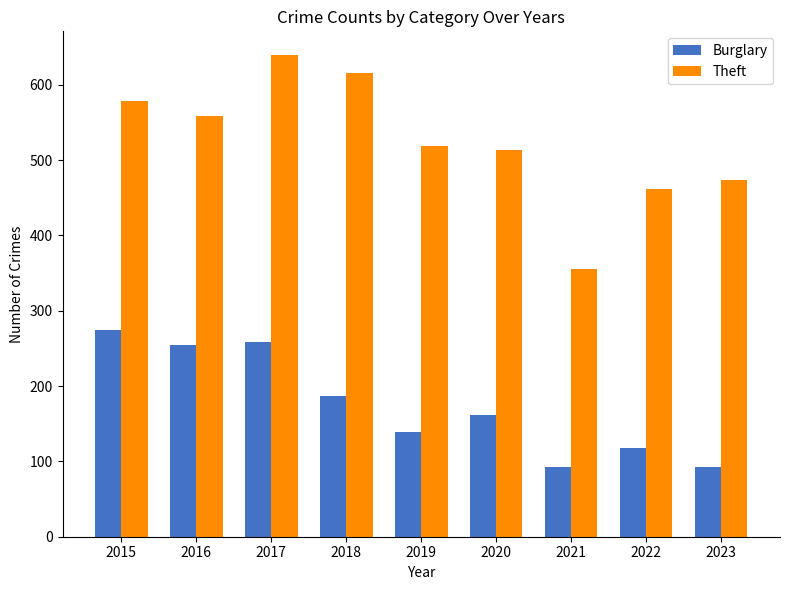

Rank the series by their average value, from highest to lowest.

Theft, Burglary